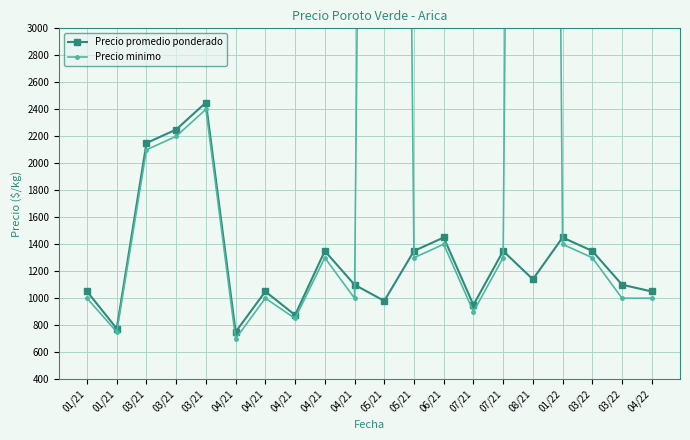

Between 08/21 and 01/21, which is larger?

08/21